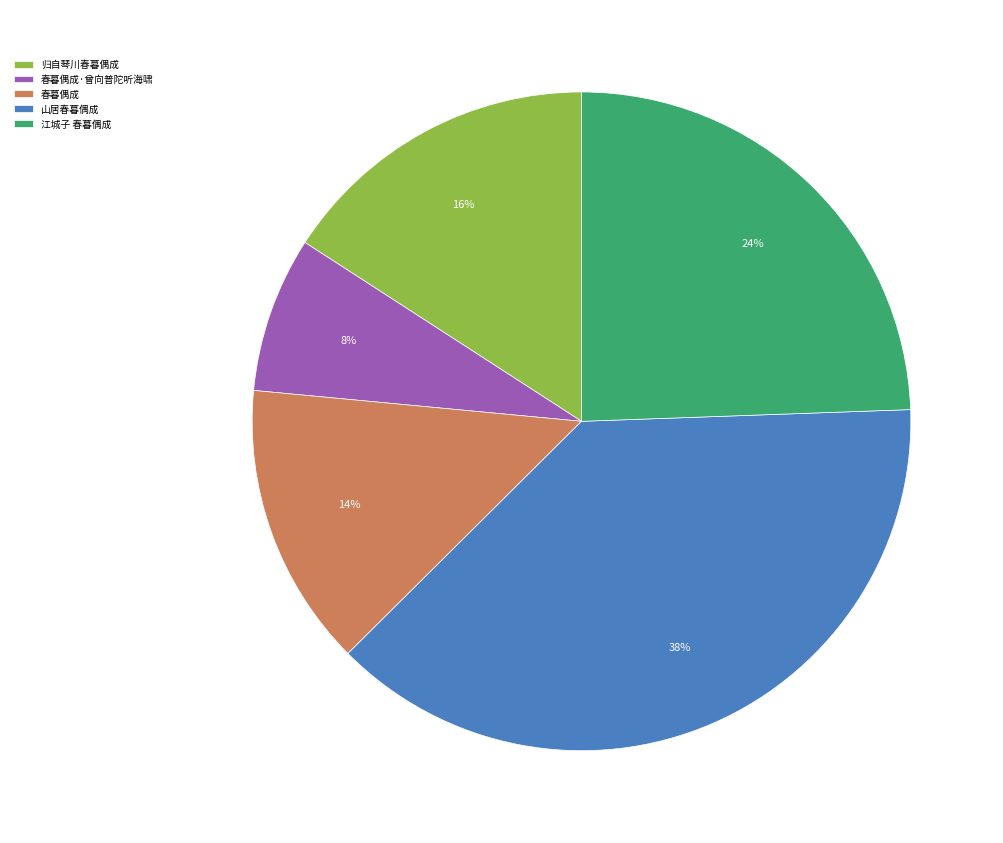

What percentage is the 江城子 春暮偶成 slice, to the nearest percent?

24%